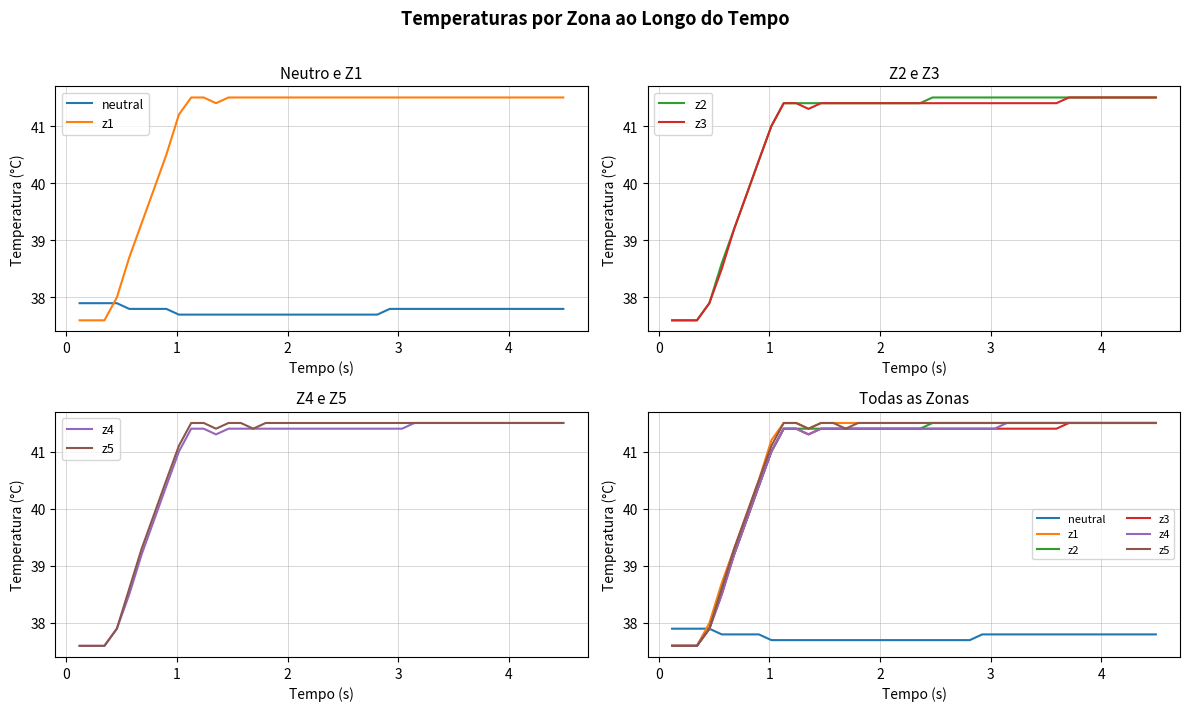

Which series has the largest range (max minus min)?

z1